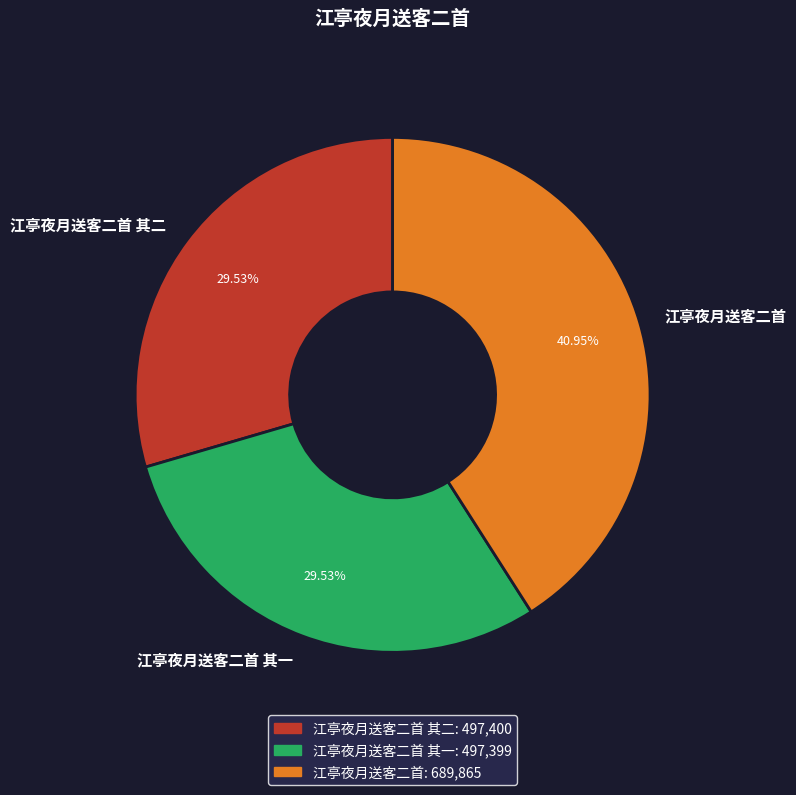

Is there any slice that represents more than half of the pie?

No